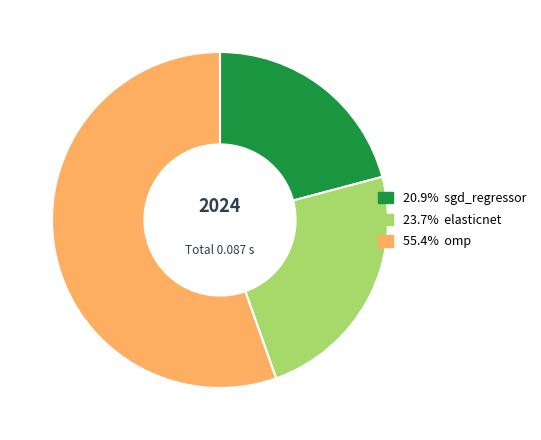

Is there any slice that represents more than half of the pie?

Yes